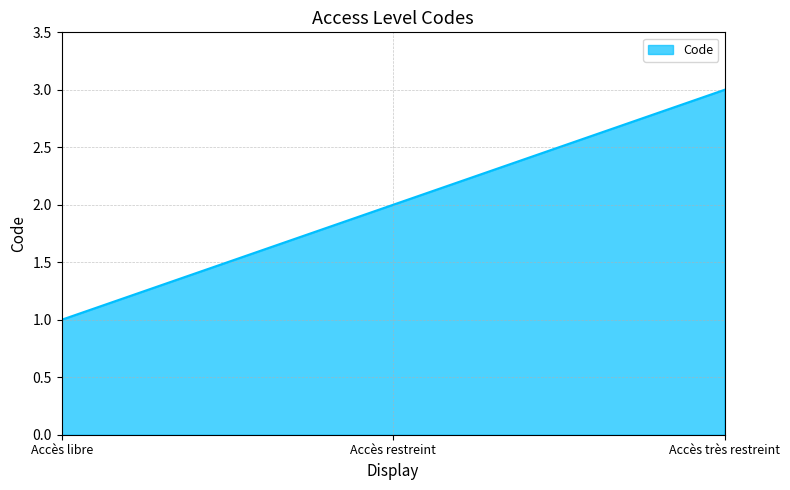

Approximately how many times larger is the value at Accès libre compared to Accès restreint?

0.5